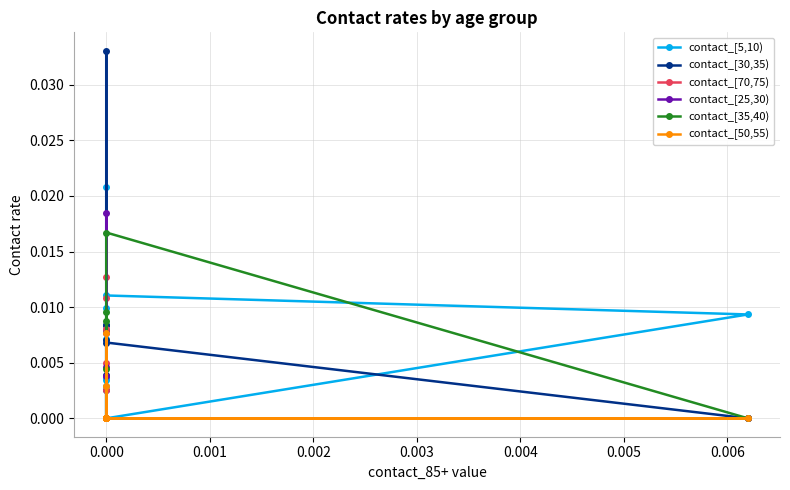

How many lines are shown in the chart?

6